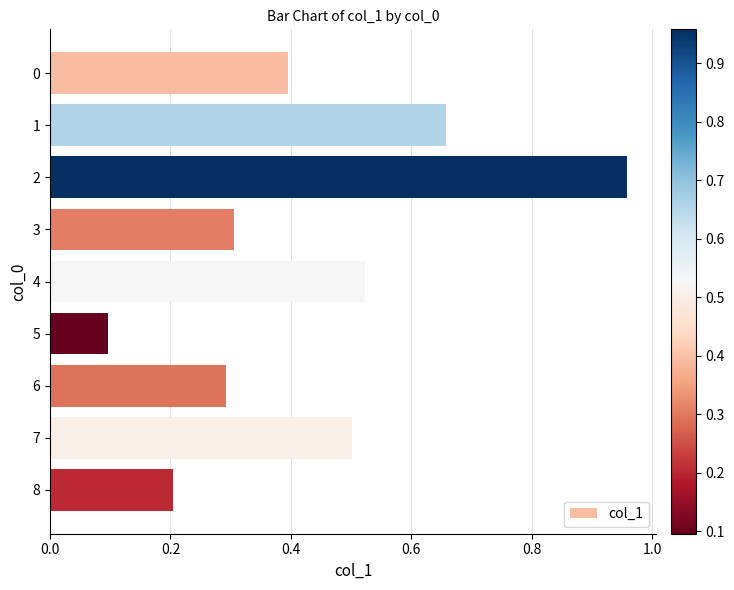

Which category has the lowest value across all series?

5